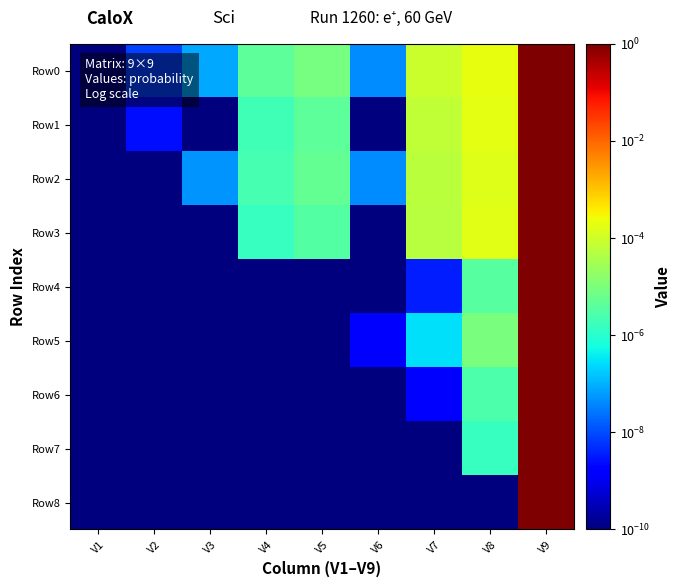

Reading left to right, list all the values displayed in this chart.

Row0: V1=0.0	V2=0.0	V3=0.0	V4=0.0	V5=0.0	V6=0.0	V7=0.0	V8=0.0	V9=1.0
Row1: V1=0.0	V2=0.0	V3=0.0	V4=0.0	V5=0.0	V6=0.0	V7=0.0	V8=0.0	V9=1.0
Row2: V1=0.0	V2=0.0	V3=0.0	V4=0.0	V5=0.0	V6=0.0	V7=0.0	V8=0.0	V9=1.0
Row3: V1=0.0	V2=0.0	V3=0.0	V4=0.0	V5=0.0	V6=0.0	V7=0.0	V8=0.0	V9=1.0
Row4: V1=0.0	V2=0.0	V3=0.0	V4=0.0	V5=0.0	V6=0.0	V7=0.0	V8=0.0	V9=1.0
Row5: V1=0.0	V2=0.0	V3=0.0	V4=0.0	V5=0.0	V6=0.0	V7=0.0	V8=0.0	V9=1.0
Row6: V1=0.0	V2=0.0	V3=0.0	V4=0.0	V5=0.0	V6=0.0	V7=0.0	V8=0.0	V9=1.0
Row7: V1=0.0	V2=0.0	V3=0.0	V4=0.0	V5=0.0	V6=0.0	V7=0.0	V8=0.0	V9=1.0
Row8: V1=0.0	V2=0.0	V3=0.0	V4=0.0	V5=0.0	V6=0.0	V7=0.0	V8=0.0	V9=1.0